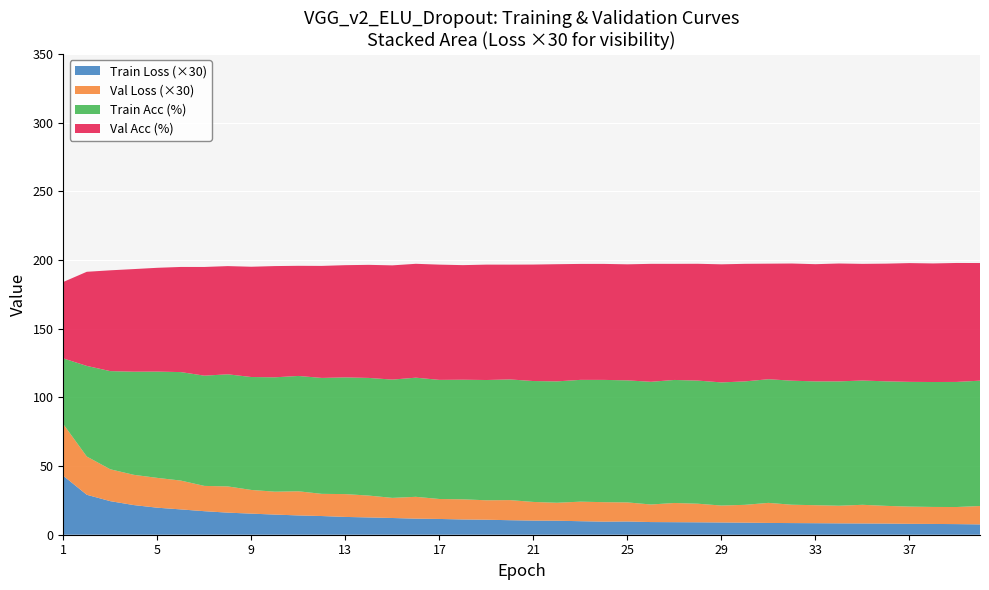

Reading left to right, what are all the values shown in this chart?

Train Loss: 1=1.4	2=1.0	3=0.8	4=0.7	5=0.7	6=0.6	7=0.6	8=0.5	9=0.5	10=0.5	11=0.5	12=0.5	13=0.4	14=0.4	15=0.4	16=0.4	17=0.4	18=0.4	19=0.4	20=0.4	21=0.3	22=0.3	23=0.3	24=0.3	25=0.3	26=0.3	27=0.3	28=0.3	29=0.3	30=0.3	31=0.3	32=0.3	33=0.3	34=0.3	35=0.3	36=0.3	37=0.3	38=0.3	39=0.3	40=0.3
Val Loss: 1=1.3	2=0.9	3=0.8	4=0.7	5=0.7	6=0.7	7=0.6	8=0.6	9=0.6	10=0.6	11=0.6	12=0.5	13=0.6	14=0.5	15=0.5	16=0.5	17=0.5	18=0.5	19=0.5	20=0.5	21=0.5	22=0.4	23=0.5	24=0.5	25=0.5	26=0.4	27=0.5	28=0.5	29=0.4	30=0.4	31=0.5	32=0.4	33=0.4	34=0.4	35=0.5	36=0.4	37=0.4	38=0.4	39=0.4	40=0.4
Train Acc (%): 1=47.8	2=66.0	3=71.5	4=75.1	5=77.4	6=79.0	7=80.3	8=81.6	9=82.2	10=83.3	11=84.0	12=84.4	13=85.0	14=85.7	15=86.1	16=86.7	17=86.7	18=87.1	19=87.6	20=87.8	21=88.0	22=88.4	23=88.7	24=89.0	25=88.8	26=89.3	27=89.6	28=89.6	29=89.6	30=89.9	31=90.0	32=90.3	33=90.1	34=90.5	35=90.5	36=90.7	37=90.8	38=91.0	39=91.1	40=91.3
Val Acc (%): 1=55.6	2=68.5	3=73.4	4=74.7	5=75.6	6=76.5	7=79.1	8=78.8	9=80.3	10=81.0	11=80.2	12=81.5	13=81.7	14=82.3	15=83.2	16=82.9	17=83.9	18=83.4	19=84.0	20=83.6	21=84.8	22=85.3	23=84.4	24=84.4	25=84.5	26=85.9	27=84.5	28=85.0	29=86.0	30=85.6	31=84.1	32=85.3	33=85.3	34=85.8	35=84.9	36=85.7	37=86.5	38=86.3	39=86.6	40=85.6